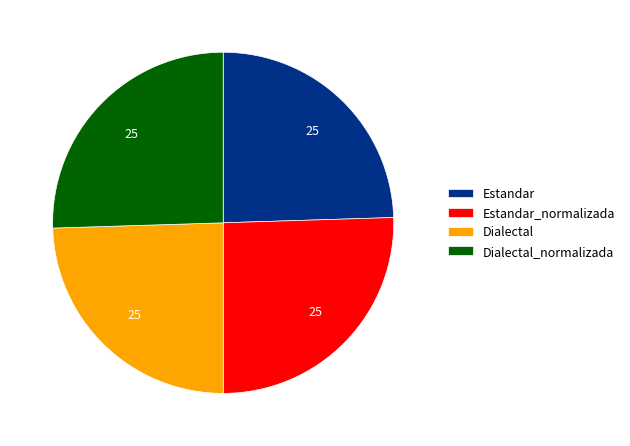

Does Estandar represent more than half of the total?

No